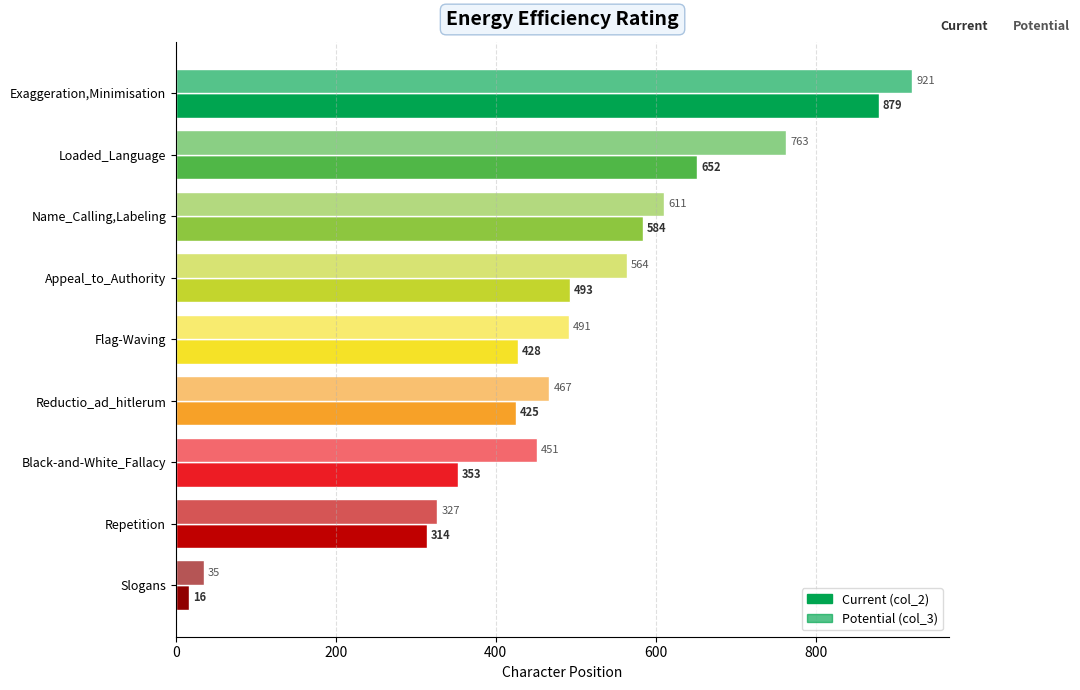

What is the difference between the maximum and minimum values in the Current (col_2) series?

863